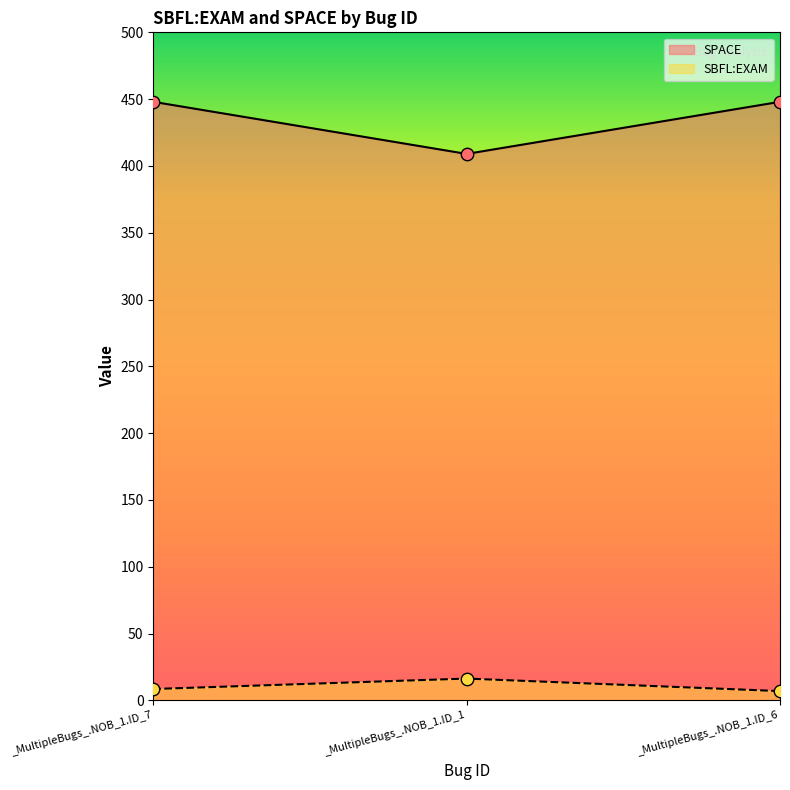

At how many categories does at least one series exceed 371?

3